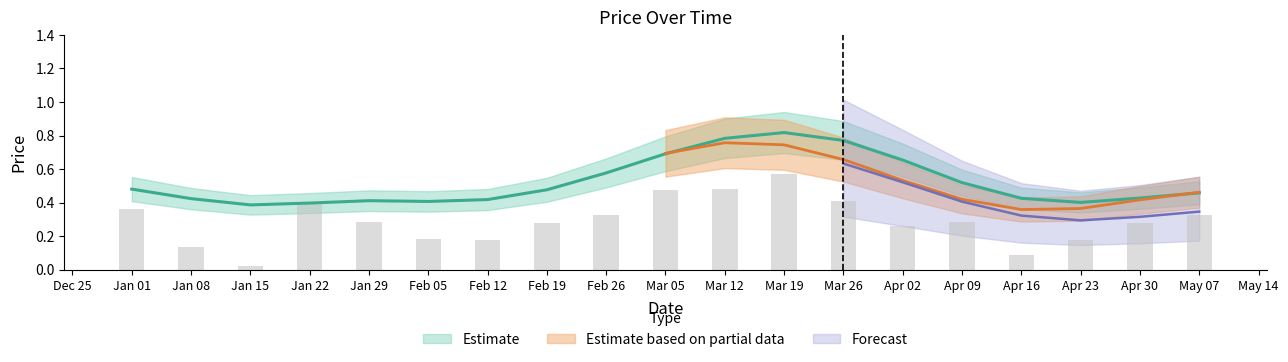

How many series are shown in this chart?

3